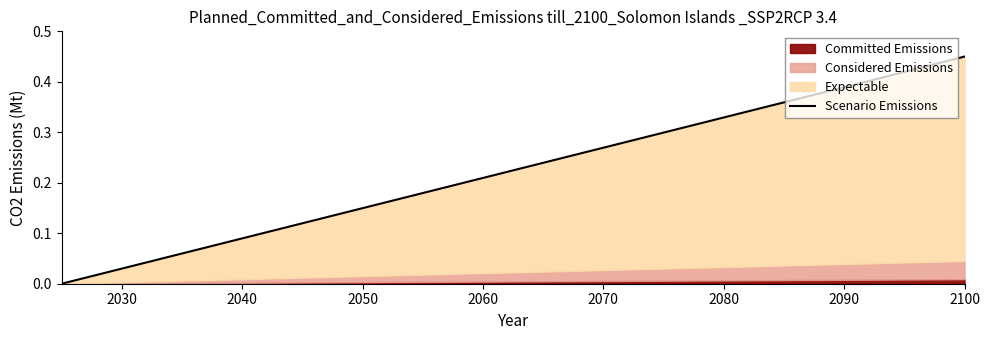

What is the average value?

0.2